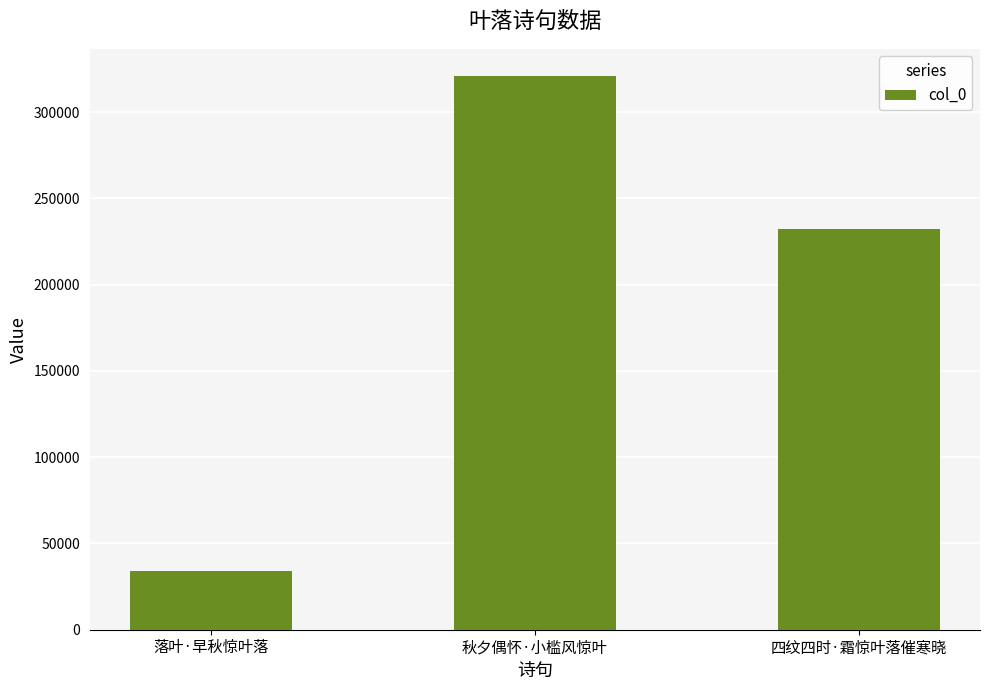

What is the greatest value displayed?

320636